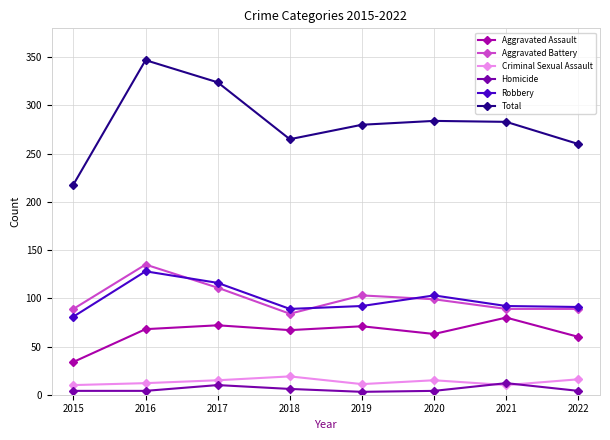

How many lines are shown in the chart?

6